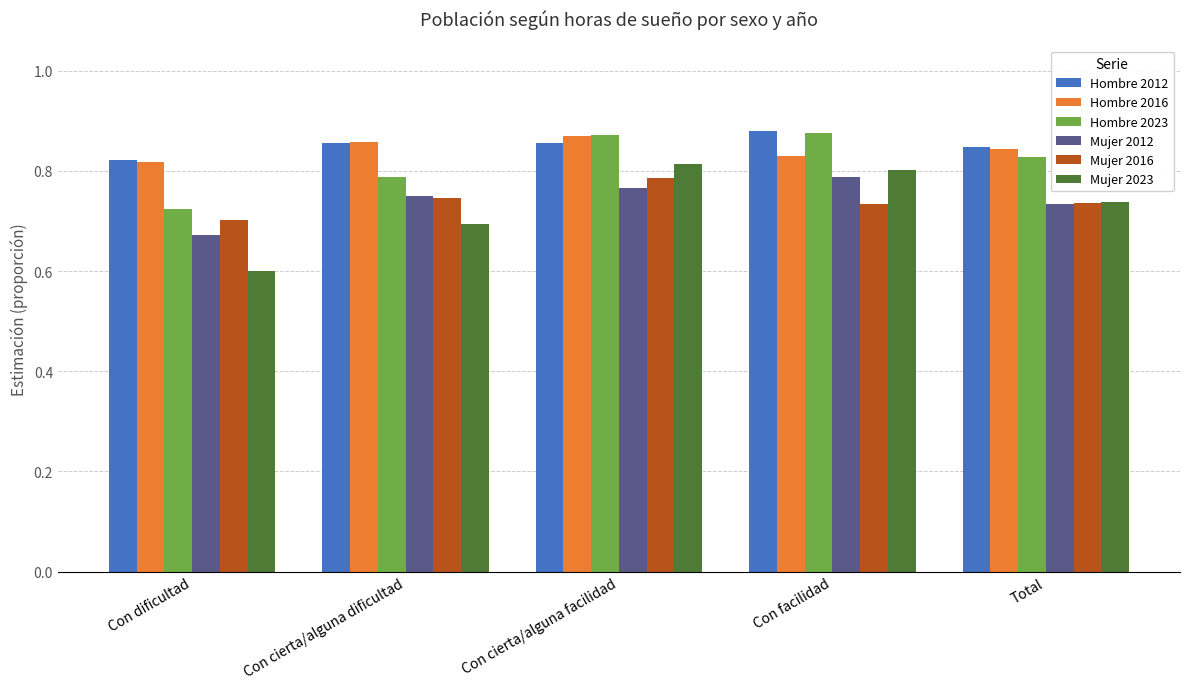

What is the minimum value shown in the chart?

0.6